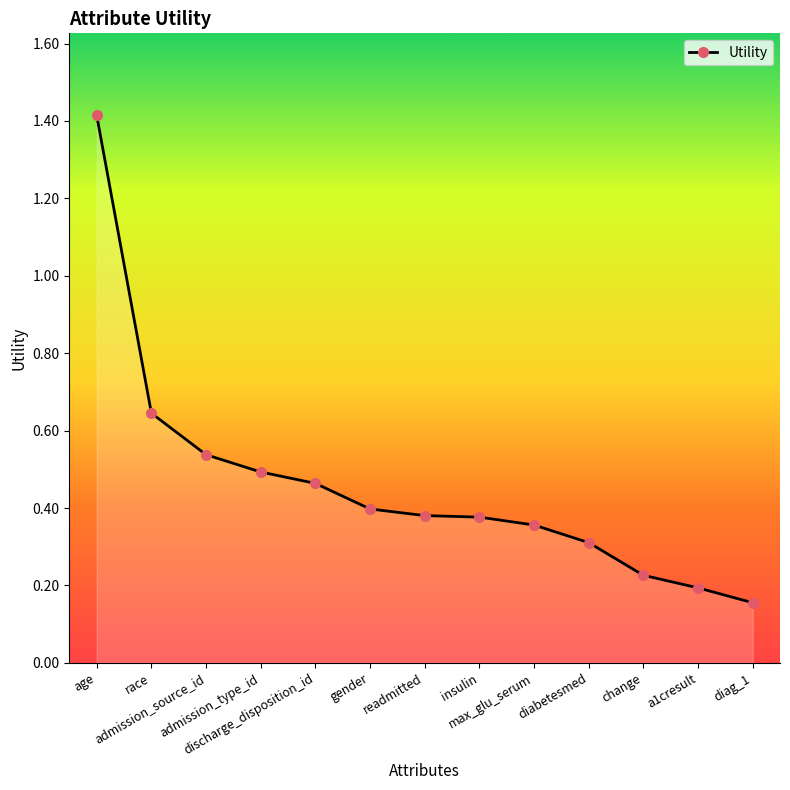

Count the values in the range 0 to 1.

12